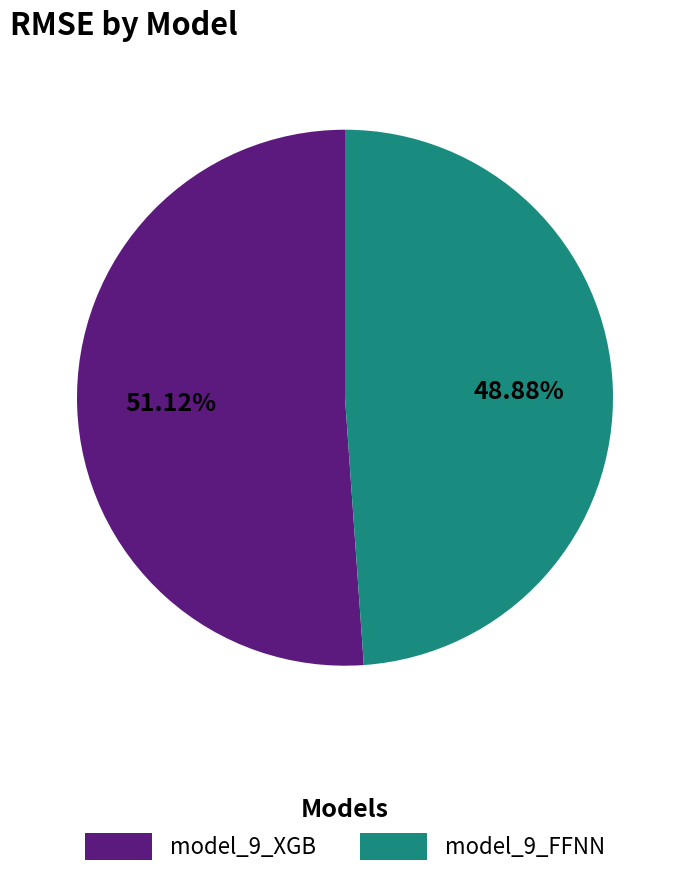

To the nearest percent, what percentage of the pie is model_9_FFNN?

49%